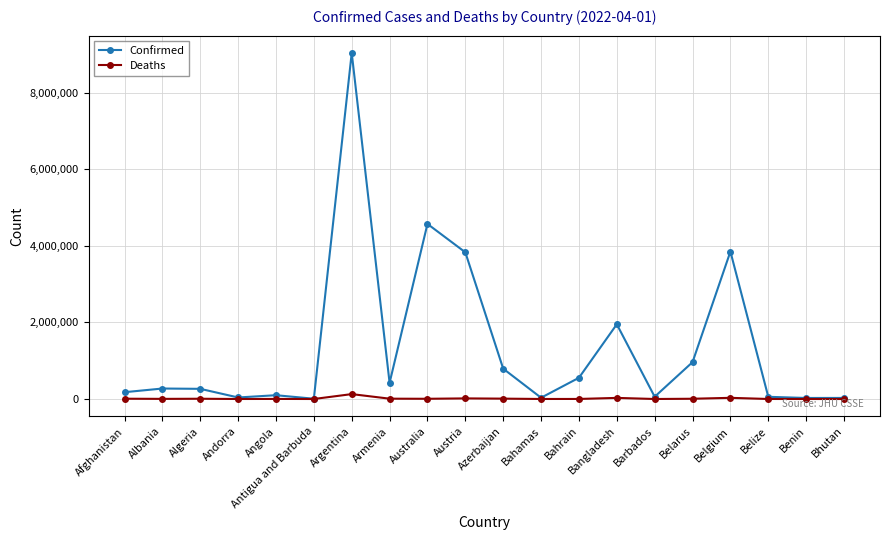

What is the sum of all Deaths values?

258648